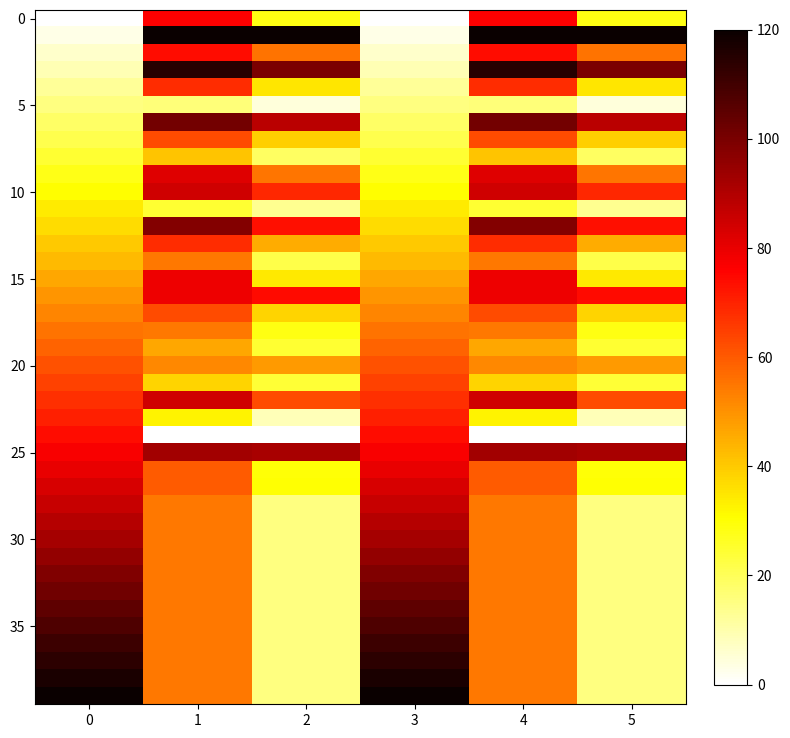

At which category does the chart reach its peak across all series?

2